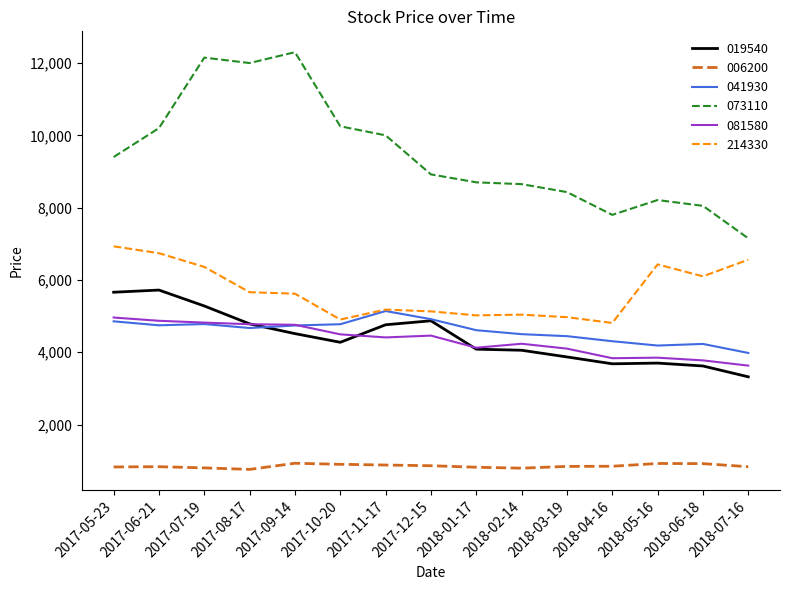

Where is 081580 nearest to the value 4295?

2018-02-14